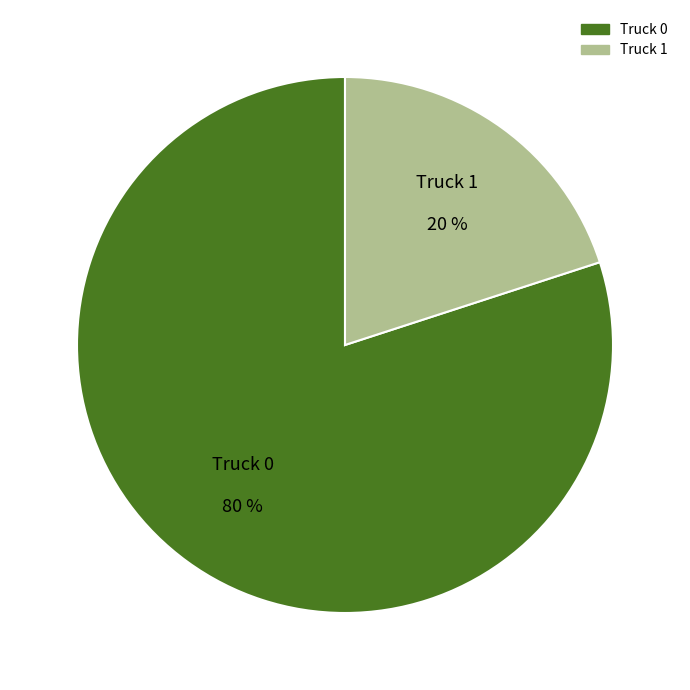

What is the smallest slice in the pie chart?

Truck 1